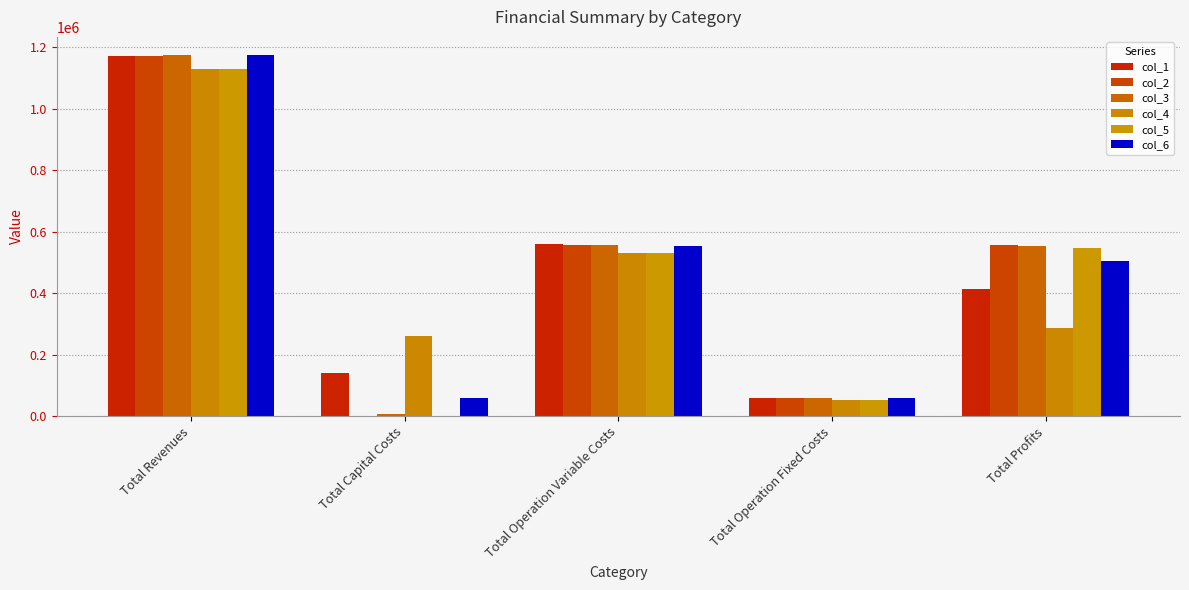

What is the difference between the col_1 values at Total Profits and Total Revenues?

757455.6